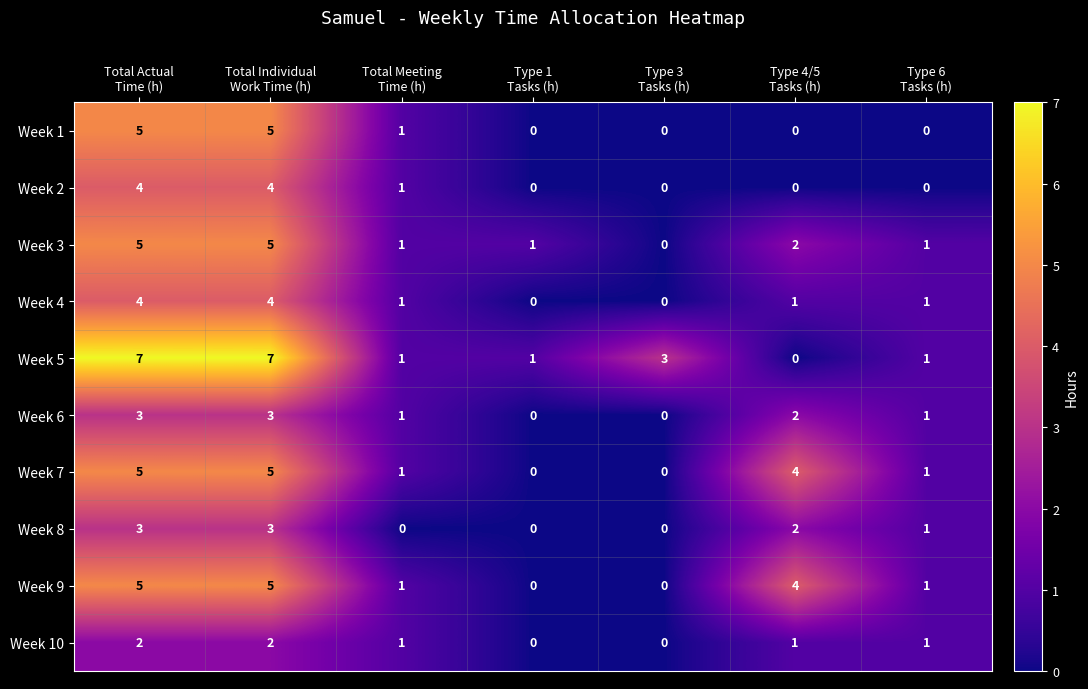

Count the Week 5 values in the range 1 to 7.

6